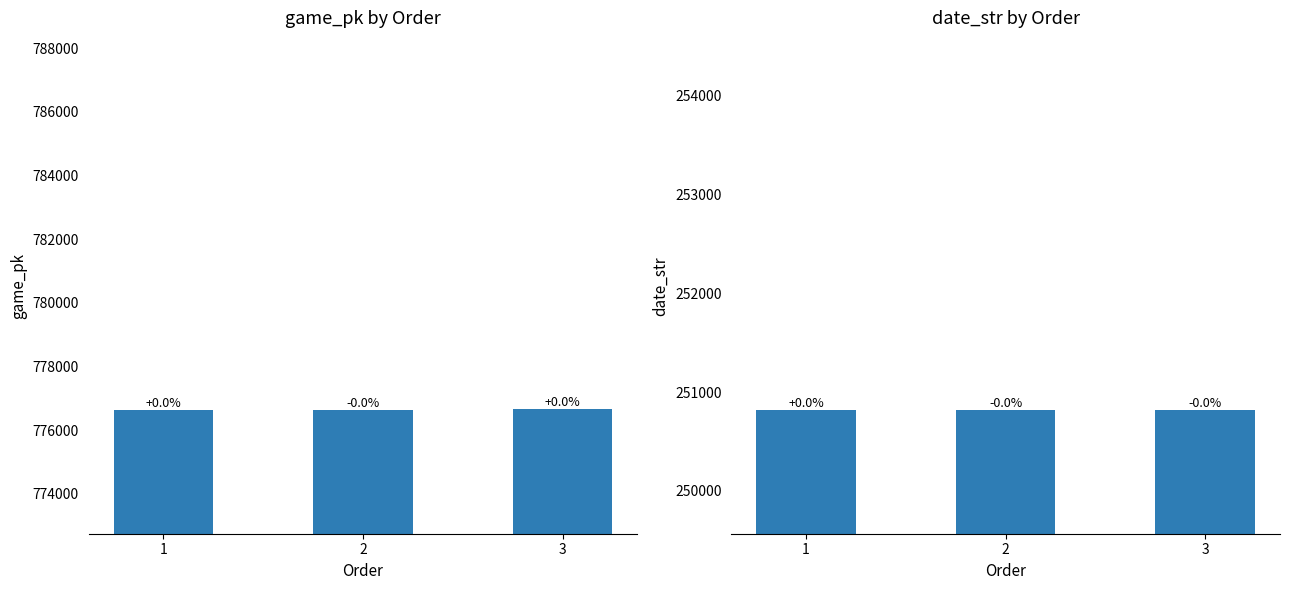

Read the game_pk value at 3.

776670